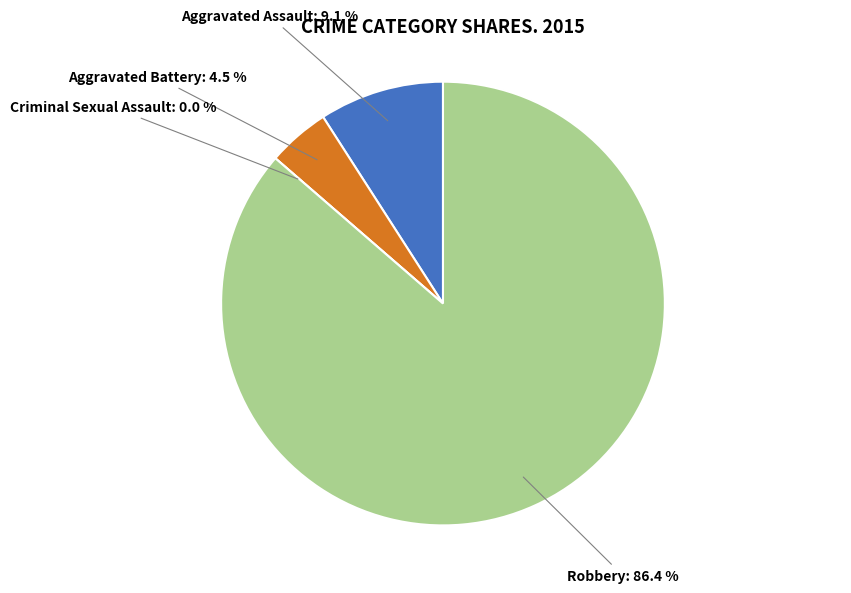

To the nearest percent, what is the difference between the Robbery and Criminal Sexual Assault slice percentages?

86%